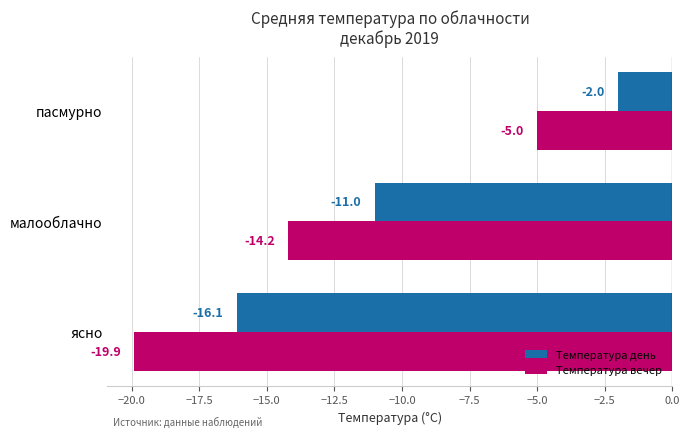

Which series has the largest total across all categories?

Температура день